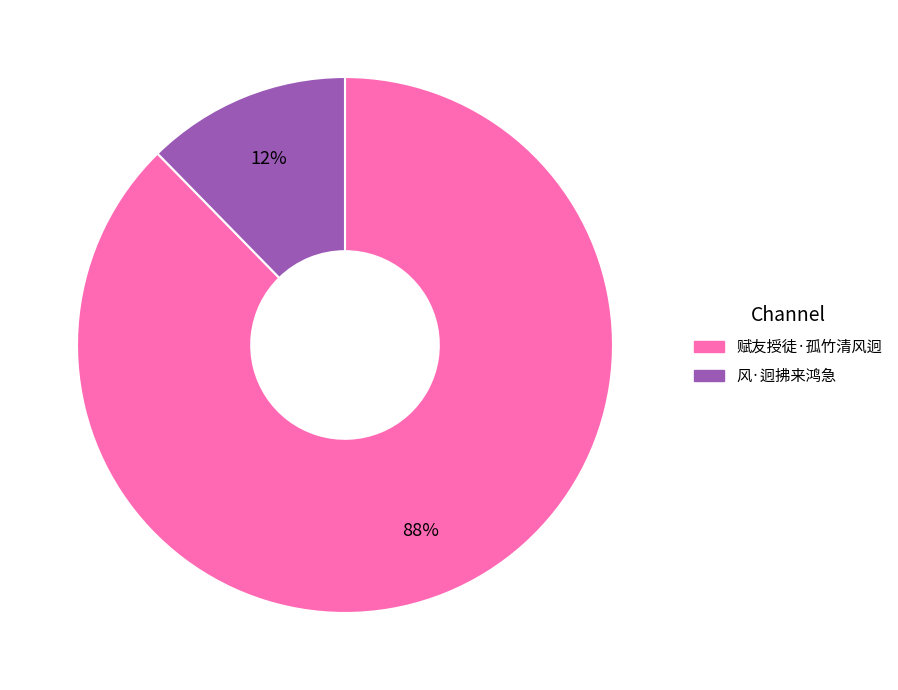

Is it true that 风·迥拂来鸿急 is 12% of the pie?

True